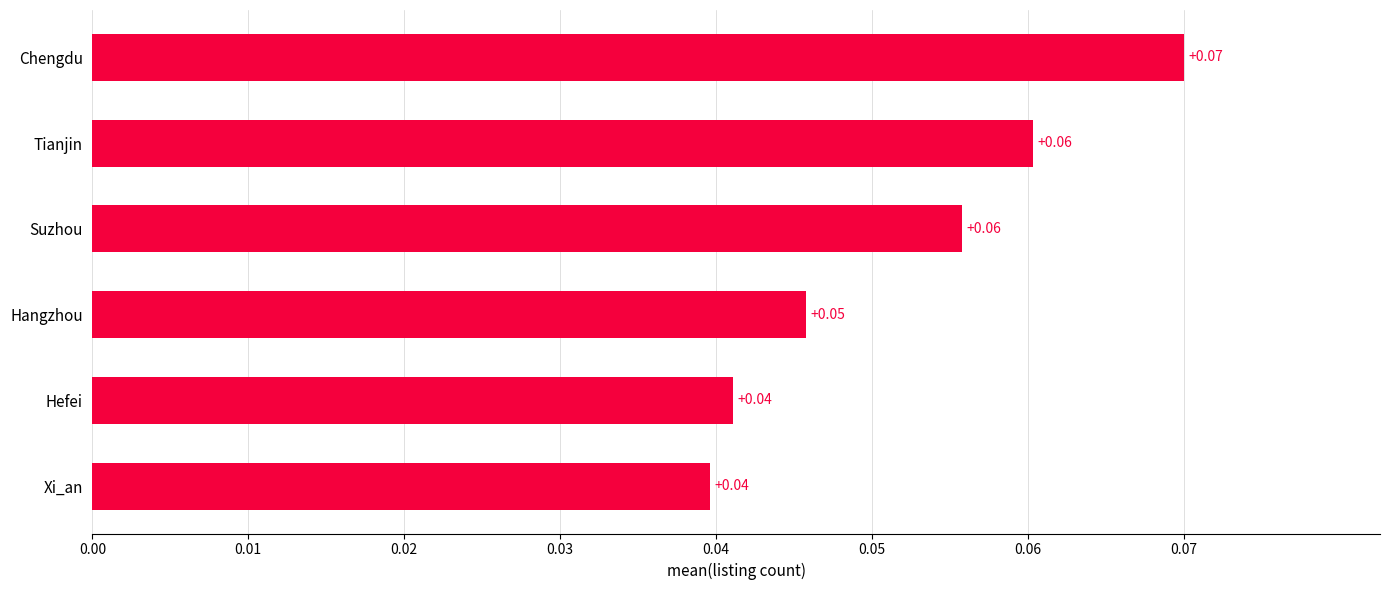

What is the sum of all values?

0.3